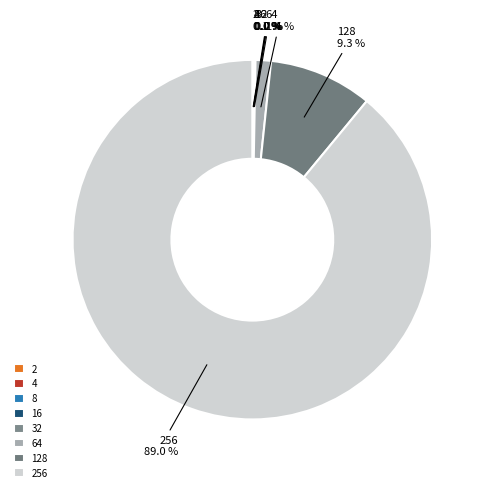

How many slices are in this pie chart?

8